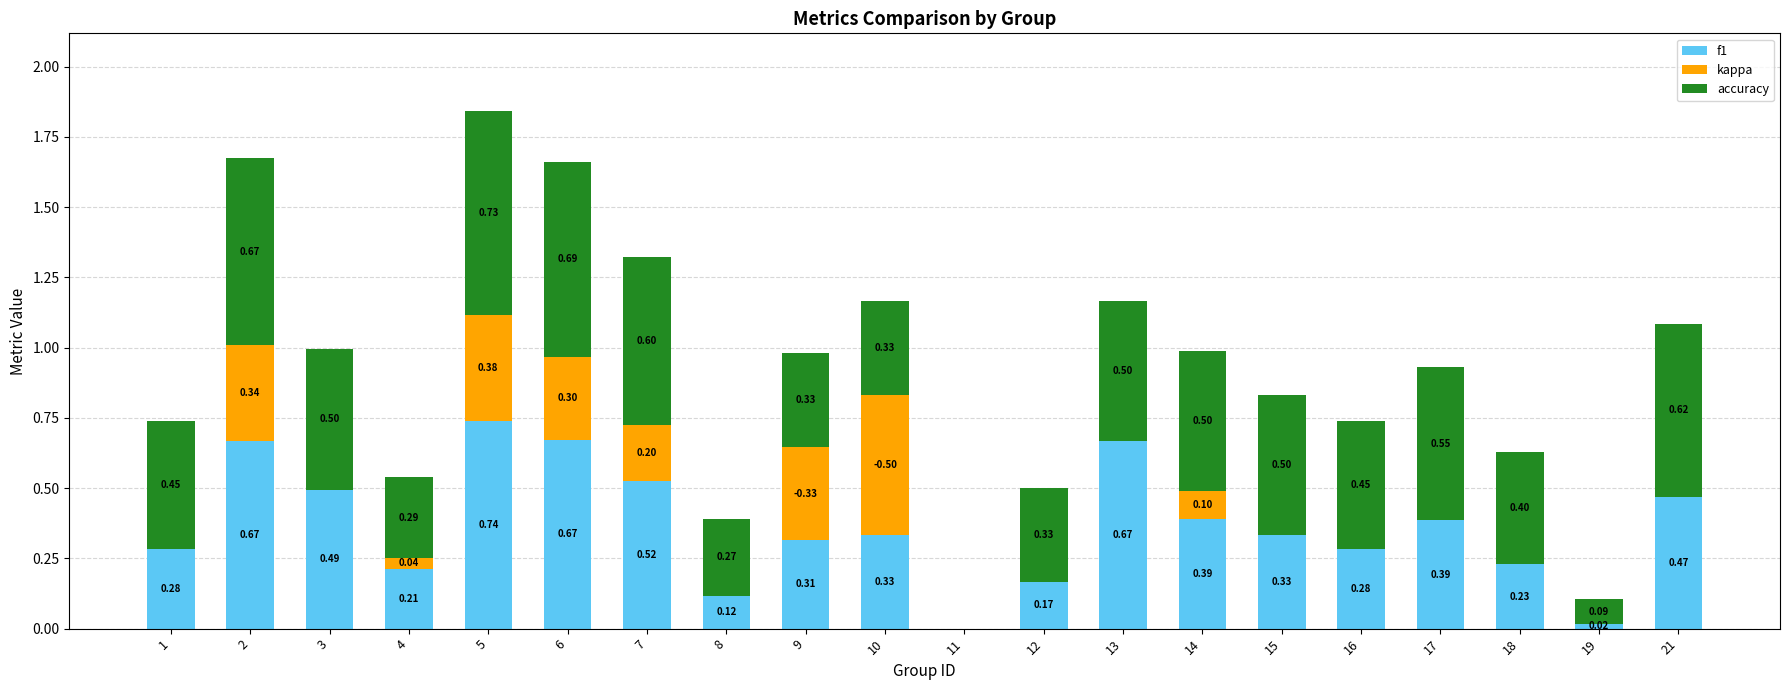

At which category is the sum across all series the highest?

5